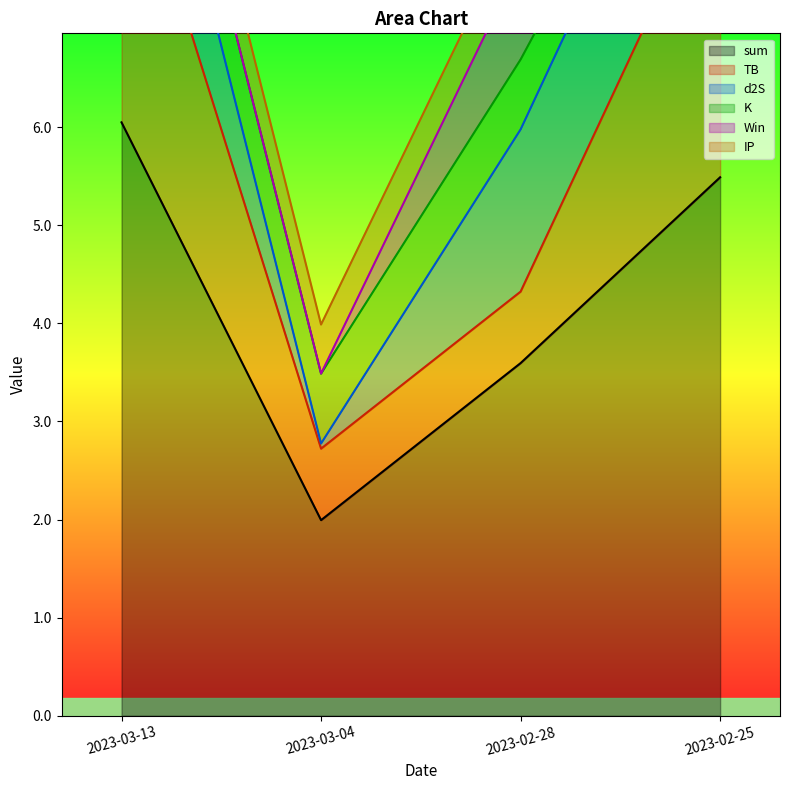

True or false: Win and sum cross at least once.

False